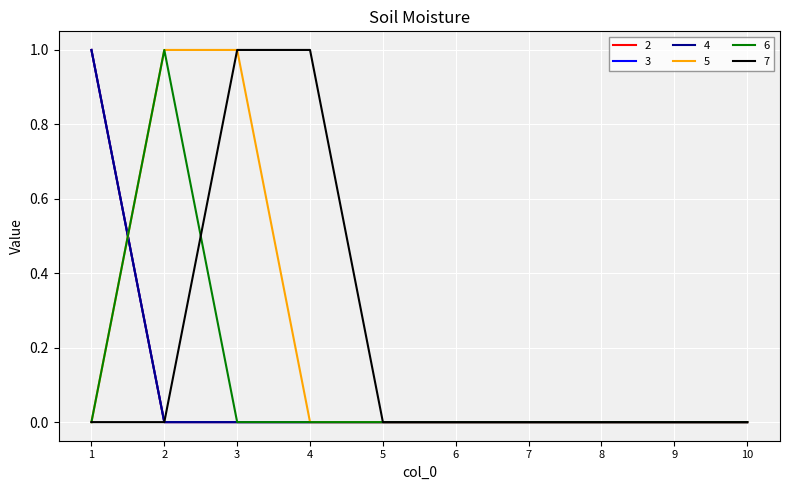

True or false: 7 and 2 intersect in this chart.

False